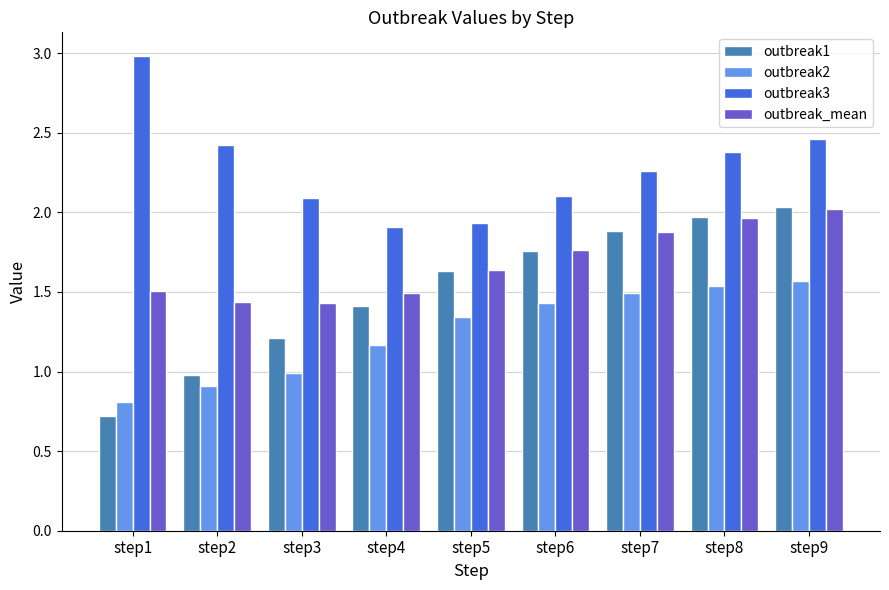

What is the difference between the maximum and second lowest values in the outbreak_mean series?

0.6